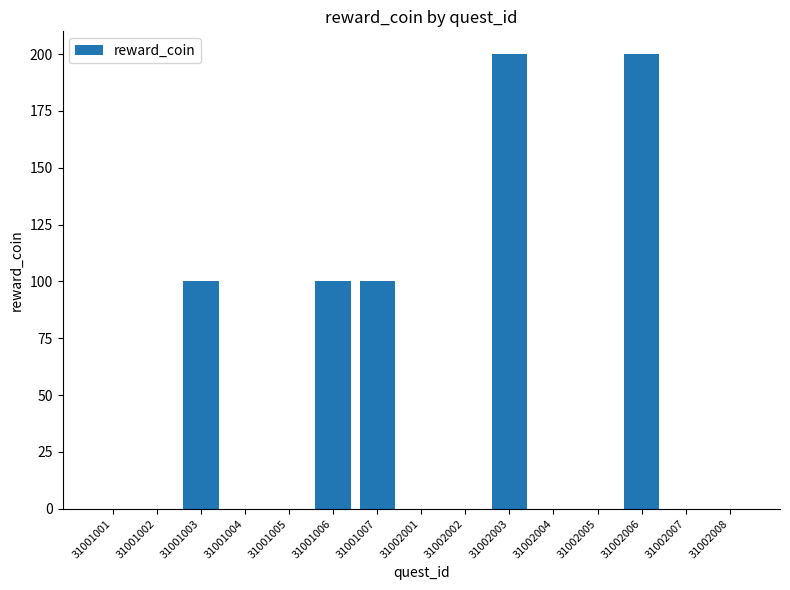

The chart shows a value of 0 at 31002007. True or false?

True